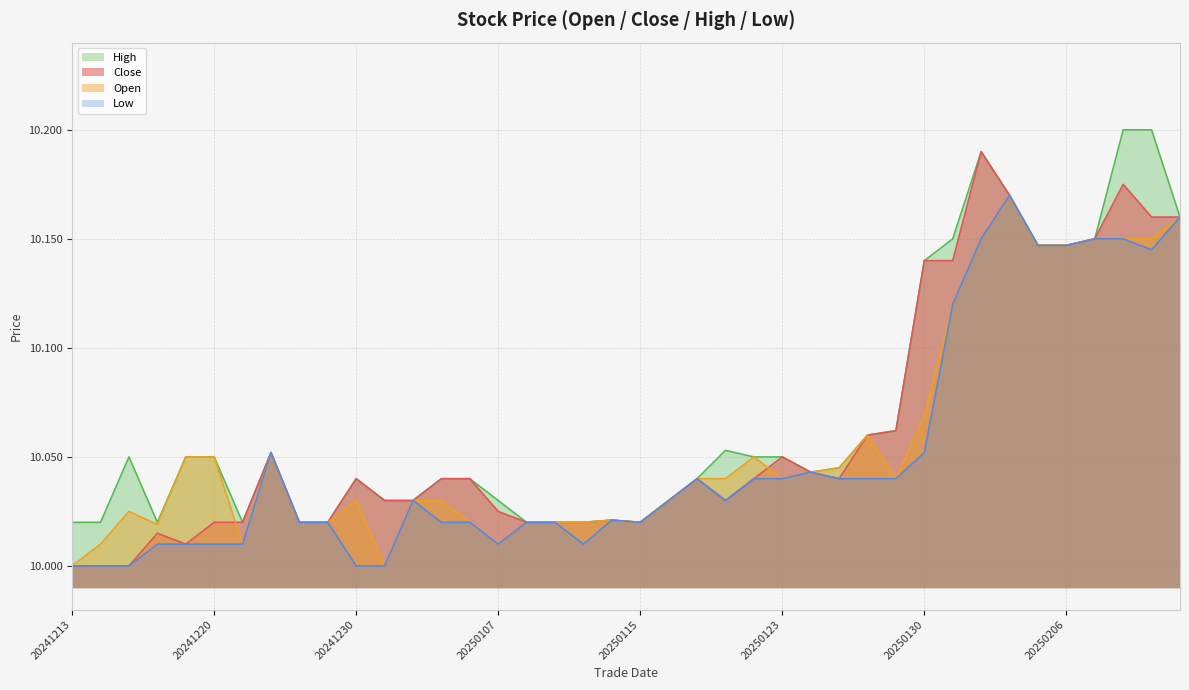

How many lines are shown in the chart?

4